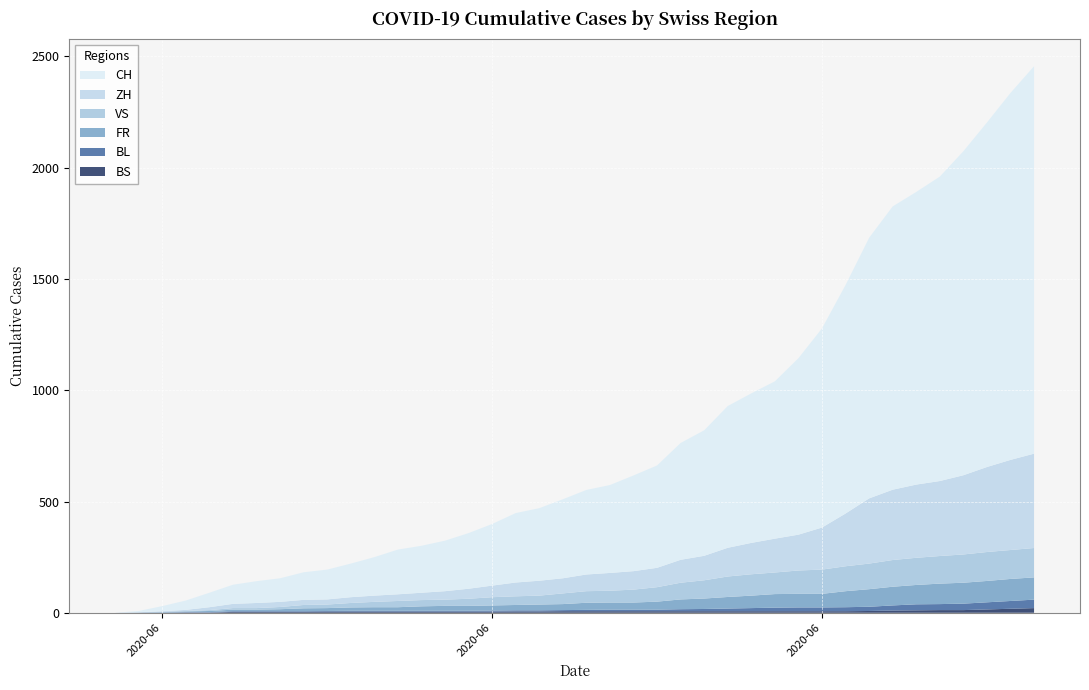

Reading right to left, what are all the values shown in this chart?

CH: 2020-07-09=1741	2020-07-08=1649	2020-07-07=1548	2020-07-06=1456	2020-07-05=1368	2020-07-04=1315	2020-07-03=1273	2020-07-02=1171	2020-07-01=1027	2020-06-30=895	2020-06-29=793	2020-06-28=707	2020-06-27=672	2020-06-26=637	2020-06-25=564	2020-06-24=525	2020-06-23=460	2020-06-22=430	2020-06-21=395	2020-06-20=380	2020-06-19=355	2020-06-18=326	2020-06-17=312	2020-06-16=277	2020-06-15=250	2020-06-14=227	2020-06-13=211	2020-06-12=201	2020-06-11=173	2020-06-10=151	2020-06-09=134	2020-06-08=124	2020-06-07=106	2020-06-06=98	2020-06-05=86	2020-06-04=65	2020-06-03=42	2020-06-02=23	2020-06-01=6	2020-05-31=0
ZH: 2020-07-09=424	2020-07-08=405	2020-07-07=382	2020-07-06=356	2020-07-05=337	2020-07-04=329	2020-07-03=316	2020-07-02=293	2020-07-01=237	2020-06-30=189	2020-06-29=161	2020-06-28=152	2020-06-27=141	2020-06-26=129	2020-06-25=110	2020-06-24=103	2020-06-23=87	2020-06-22=83	2020-06-21=80	2020-06-20=75	2020-06-19=68	2020-06-18=67	2020-06-17=62	2020-06-16=52	2020-06-15=45	2020-06-14=38	2020-06-13=33	2020-06-12=30	2020-06-11=28	2020-06-10=26	2020-06-09=23	2020-06-08=23	2020-06-07=23	2020-06-06=23	2020-06-05=19	2020-06-04=13	2020-06-03=5	2020-06-02=2	2020-06-01=0	2020-05-31=0
VS: 2020-07-09=132	2020-07-08=130	2020-07-07=130	2020-07-06=127	2020-07-05=124	2020-07-04=122	2020-07-03=120	2020-07-02=115	2020-07-01=112	2020-06-30=109	2020-06-29=105	2020-06-28=97	2020-06-27=96	2020-06-26=92	2020-06-25=82	2020-06-24=75	2020-06-23=65	2020-06-22=58	2020-06-21=53	2020-06-20=52	2020-06-19=48	2020-06-18=40	2020-06-17=39	2020-06-16=37	2020-06-15=32	2020-06-14=28	2020-06-13=28	2020-06-12=28	2020-06-11=24	2020-06-10=20	2020-06-09=16	2020-06-08=15	2020-06-07=10	2020-06-06=7	2020-06-05=7	2020-06-04=4	2020-06-03=2	2020-06-02=2	2020-06-01=1	2020-05-31=0
FR: 2020-07-09=100	2020-07-08=99	2020-07-07=96	2020-07-06=94	2020-07-05=92	2020-07-04=87	2020-07-03=84	2020-07-02=79	2020-07-01=72	2020-06-30=61	2020-06-29=61	2020-06-28=61	2020-06-27=56	2020-06-26=52	2020-06-25=47	2020-06-24=44	2020-06-23=36	2020-06-22=32	2020-06-21=32	2020-06-20=32	2020-06-19=27	2020-06-18=26	2020-06-17=24	2020-06-16=23	2020-06-15=22	2020-06-14=22	2020-06-13=20	2020-06-12=16	2020-06-11=16	2020-06-10=15	2020-06-09=13	2020-06-08=13	2020-06-07=9	2020-06-06=7	2020-06-05=7	2020-06-04=5	2020-06-03=3	2020-06-02=2	2020-06-01=0	2020-05-31=0
BL: 2020-07-09=38	2020-07-08=35	2020-07-07=32	2020-07-06=29	2020-07-05=27	2020-07-04=27	2020-07-03=23	2020-07-02=19	2020-07-01=18	2020-06-30=17	2020-06-29=17	2020-06-28=16	2020-06-27=14	2020-06-26=12	2020-06-25=10	2020-06-24=9	2020-06-23=7	2020-06-22=7	2020-06-21=7	2020-06-20=6	2020-06-19=5	2020-06-18=5	2020-06-17=5	2020-06-16=5	2020-06-15=4	2020-06-14=4	2020-06-13=4	2020-06-12=4	2020-06-11=4	2020-06-10=4	2020-06-09=3	2020-06-08=3	2020-06-07=3	2020-06-06=3	2020-06-05=3	2020-06-04=2	2020-06-03=2	2020-06-02=1	2020-06-01=1	2020-05-31=0
BS: 2020-07-09=21	2020-07-08=18	2020-07-07=15	2020-07-06=12	2020-07-05=12	2020-07-04=11	2020-07-03=10	2020-07-02=8	2020-07-01=7	2020-06-30=7	2020-06-29=7	2020-06-28=7	2020-06-27=7	2020-06-26=7	2020-06-25=7	2020-06-24=7	2020-06-23=7	2020-06-22=7	2020-06-21=7	2020-06-20=7	2020-06-19=7	2020-06-18=6	2020-06-17=6	2020-06-16=5	2020-06-15=5	2020-06-14=5	2020-06-13=5	2020-06-12=5	2020-06-11=5	2020-06-10=5	2020-06-09=5	2020-06-08=4	2020-06-07=4	2020-06-06=4	2020-06-05=4	2020-06-04=1	2020-06-03=1	2020-06-02=0	2020-06-01=0	2020-05-31=0